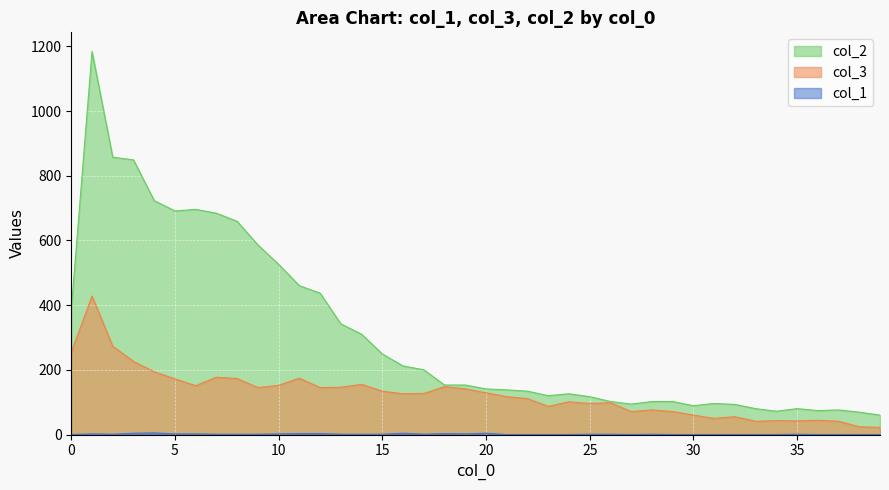

True or false: col_1 and col_2 cross at least once.

False